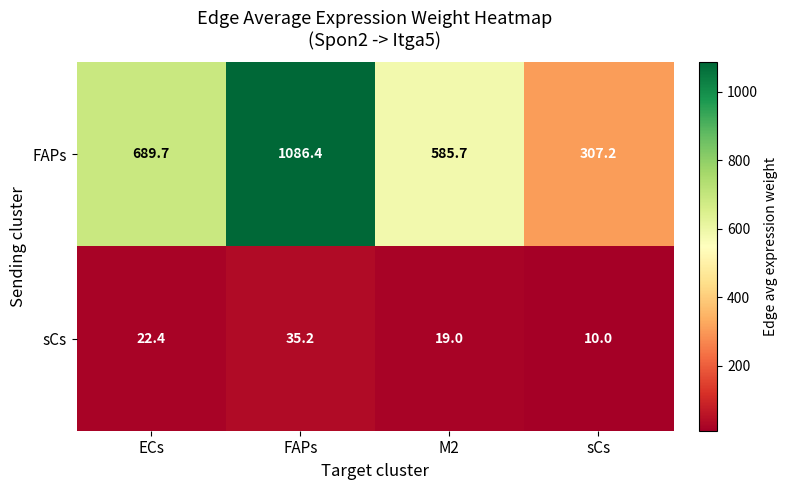

Which series has the largest total across all categories?

FAPs